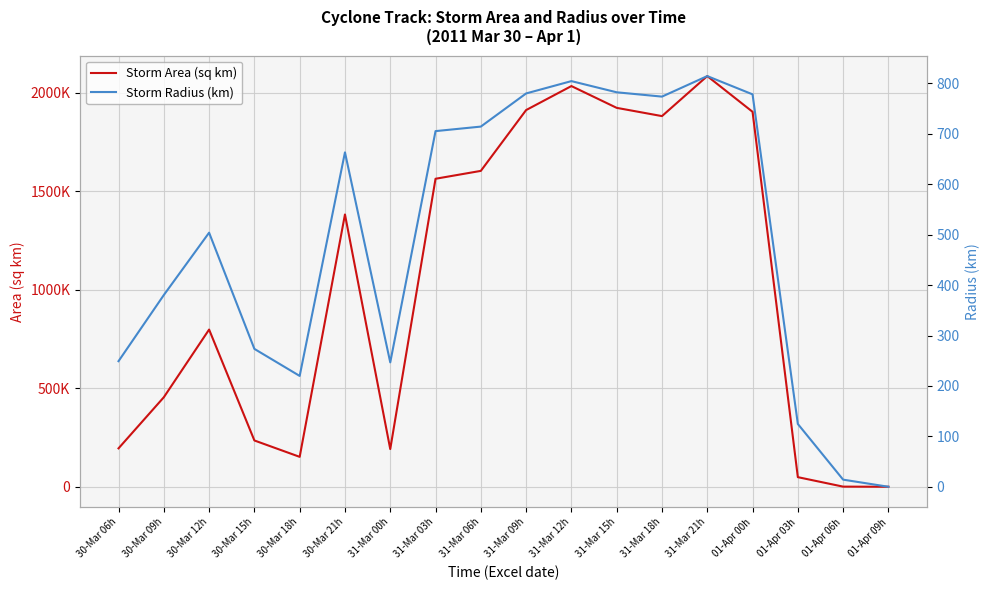

How many values in the Storm Area (sq km) series are below 1382500?

9